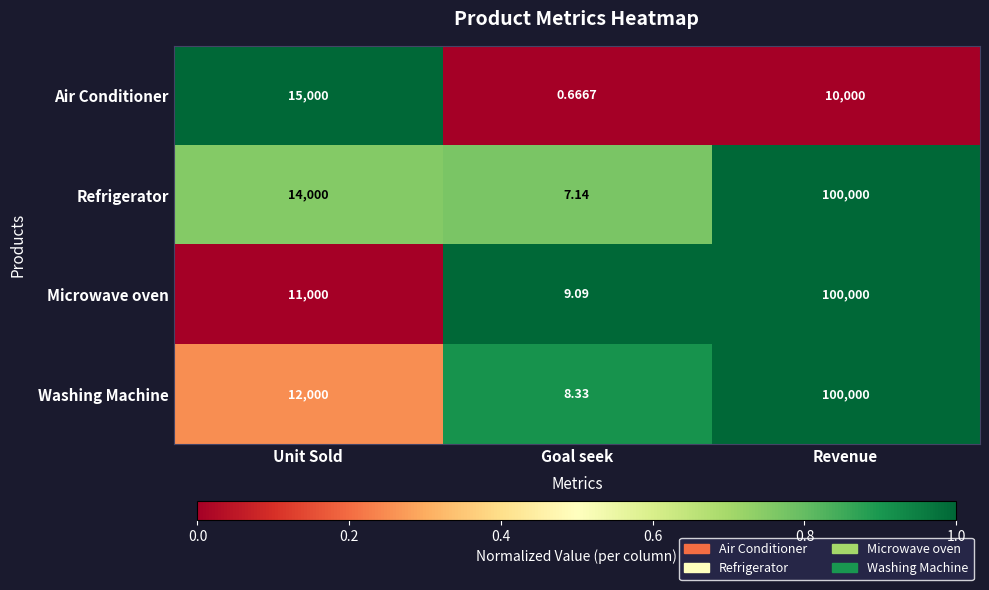

Is the value of Microwave oven at Unit Sold greater than the value of Washing Machine at Unit Sold?

No